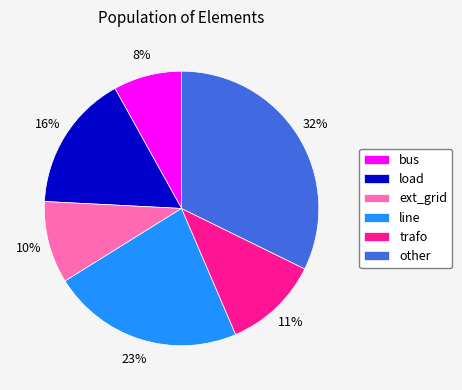

Is other the majority of the pie?

No